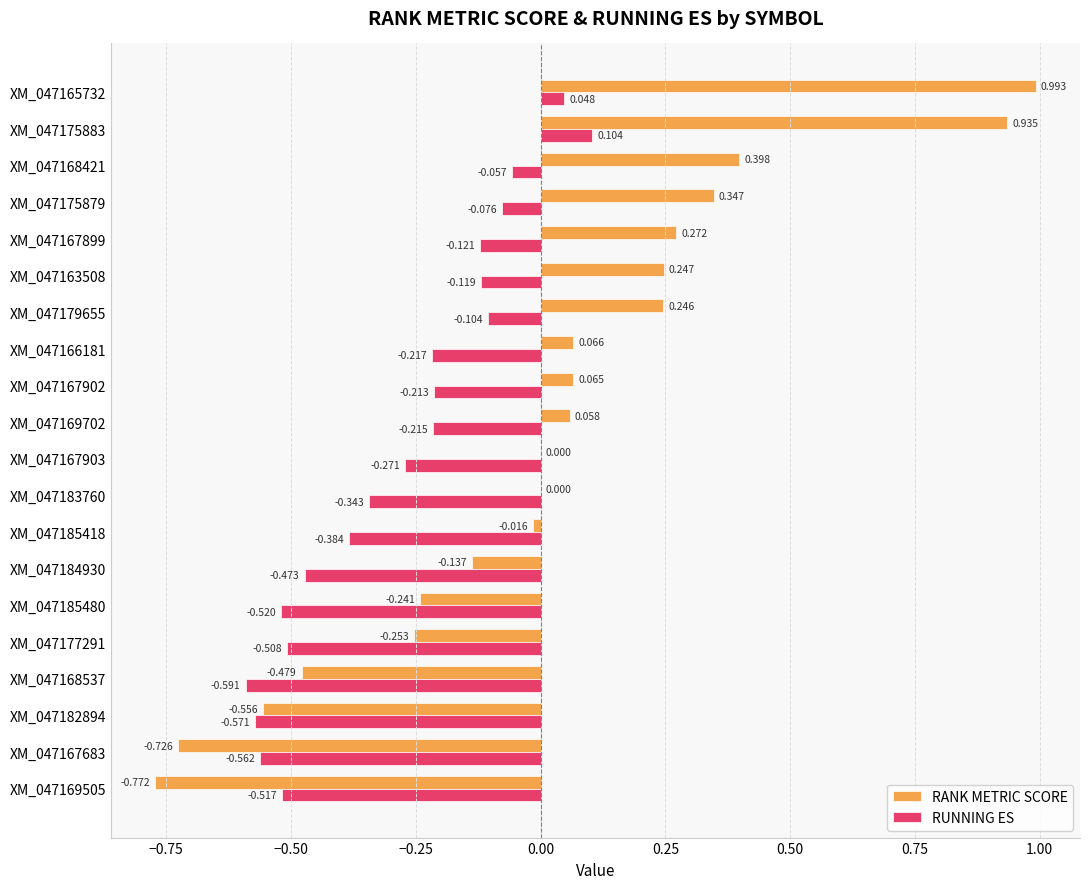

Which series has the largest total across all categories?

RANK METRIC SCORE